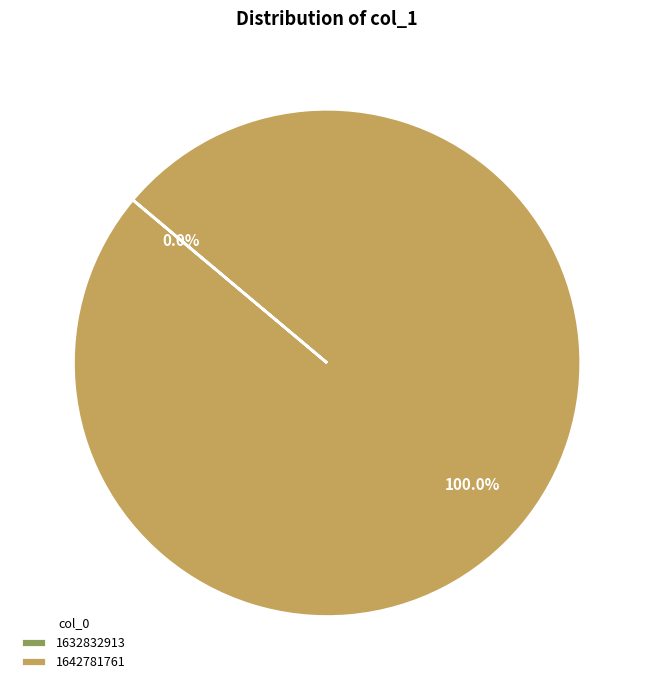

Is it true that 1632832913 is 0% of the pie?

True